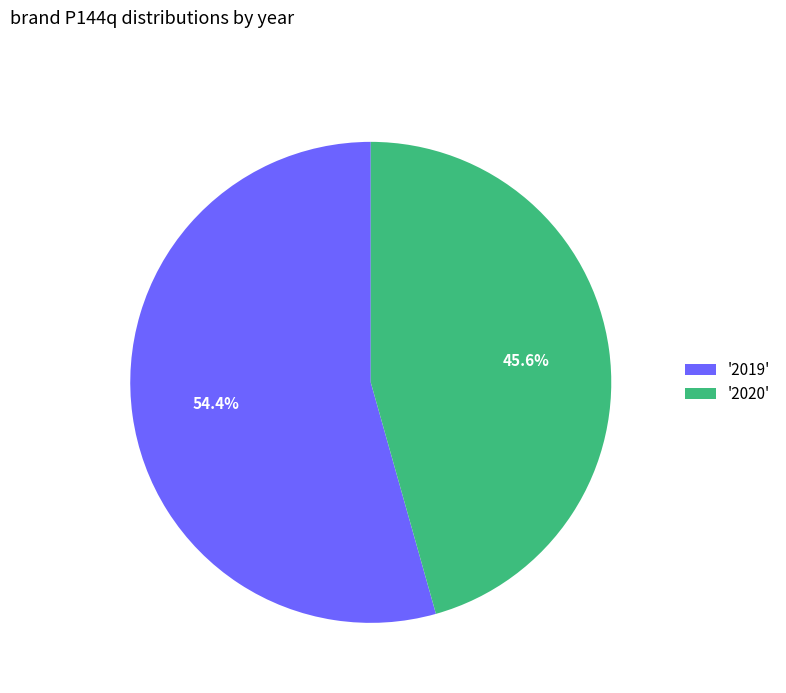

Which has a higher value, '2019' or '2020'?

'2019'